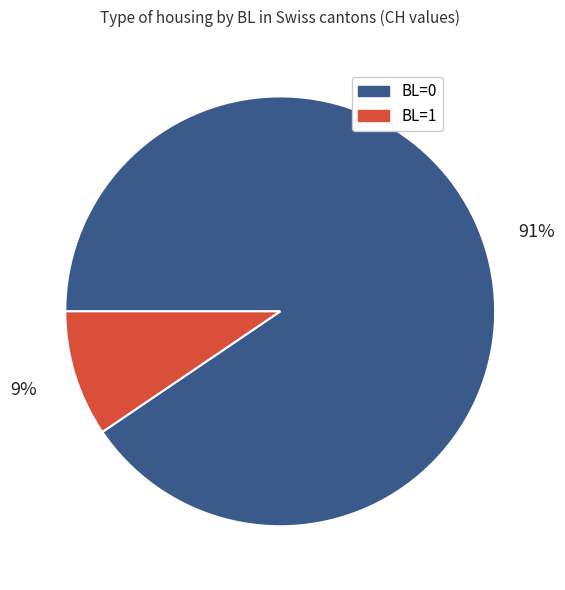

To the nearest percent, what is the average slice percentage?

50%